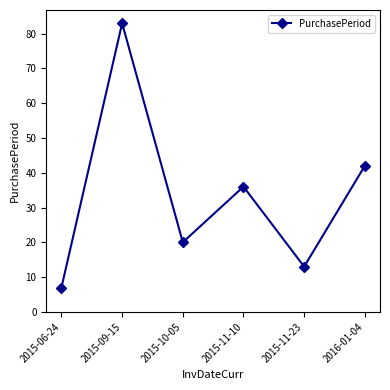

The chart shows a value of 42 at 2016-01-04. True or false?

True